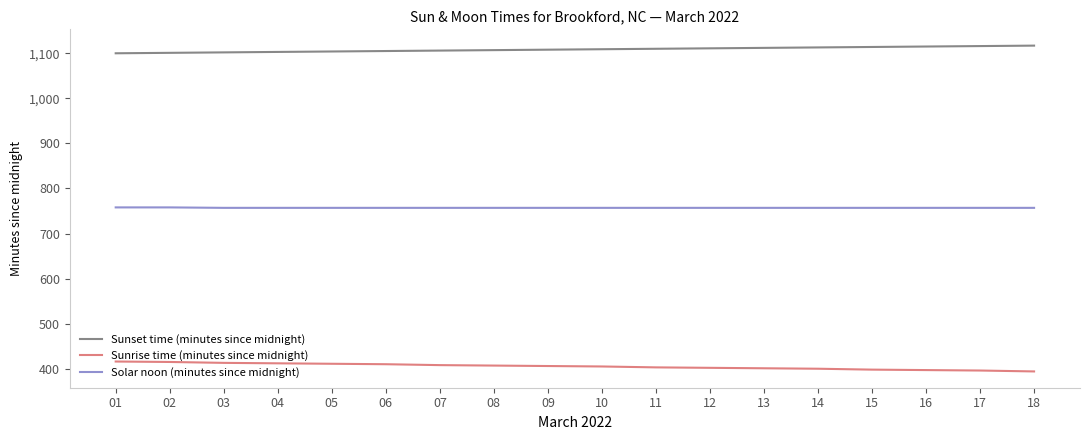

What is the minimum value for Sunrise time (minutes since midnight)?

394